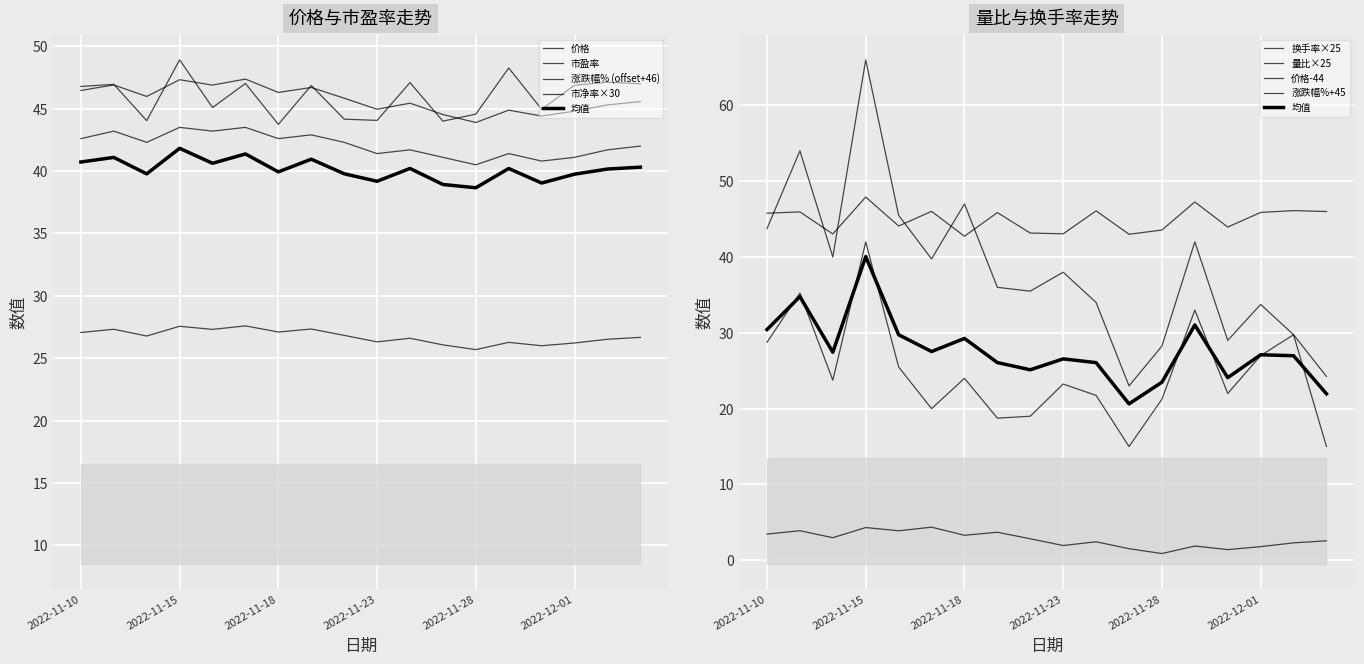

What is the sum of all 涨跌幅% values?

827.5